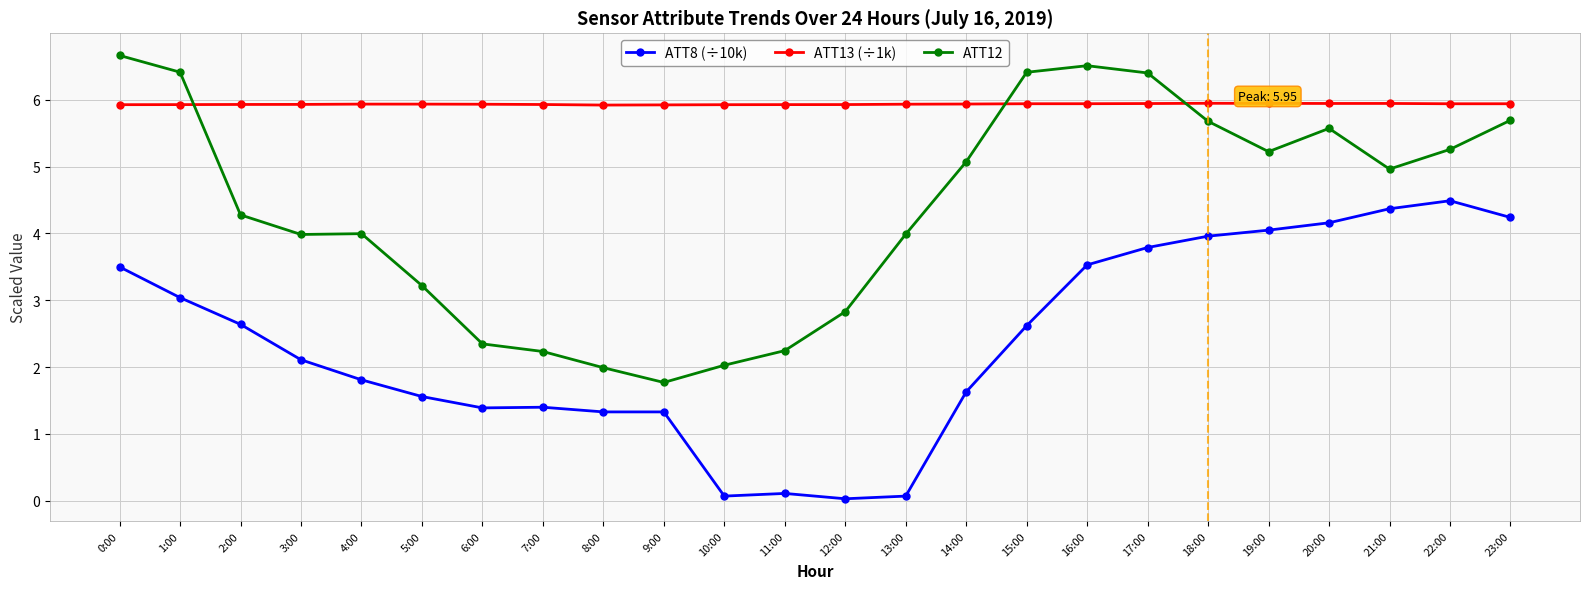

Is the value of ATT12 at 10:00 greater than the value of ATT8 (÷10k) at 21:00?

No